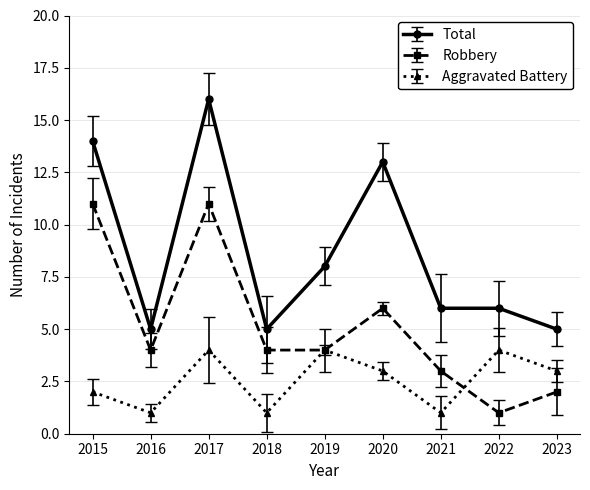

Which series has the largest range (max minus min)?

Total